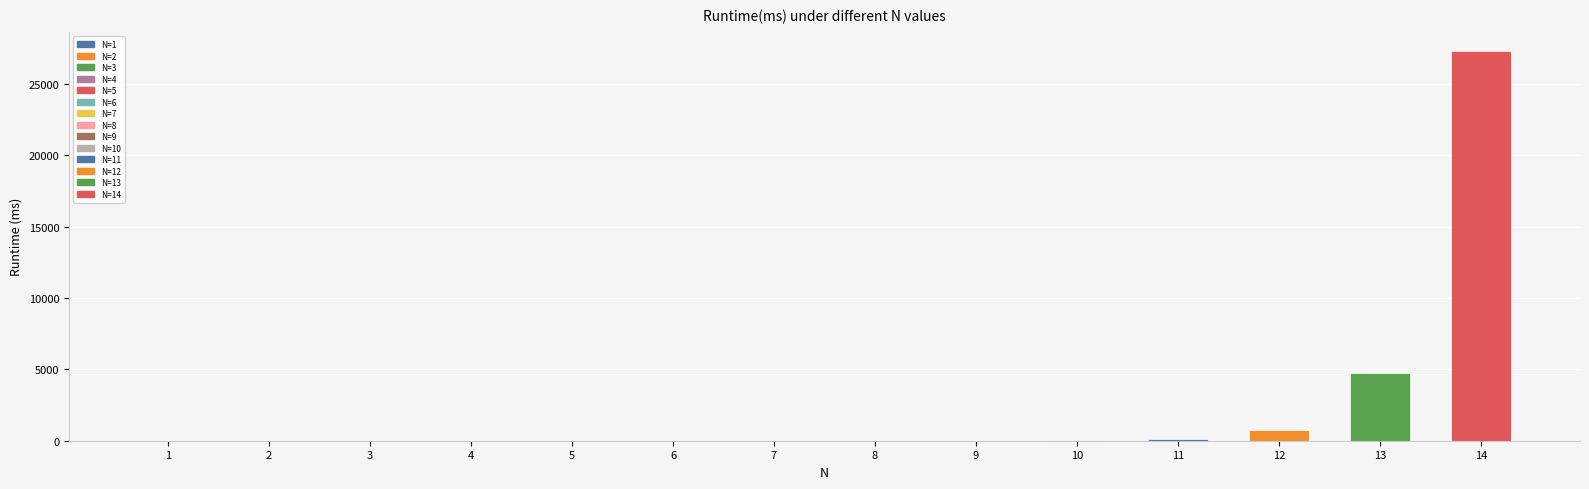

What is the maximum value shown in the chart?

27297